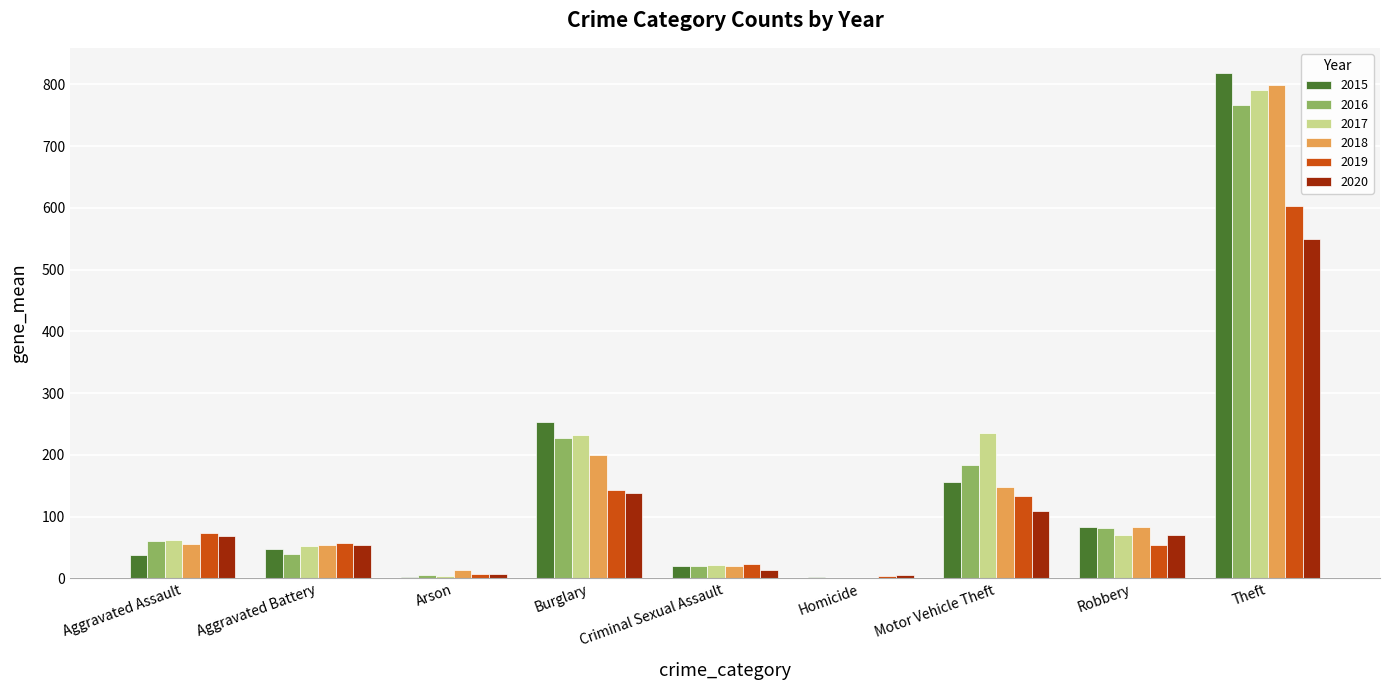

Is it true that 2020 equals 185 at Burglary?

False